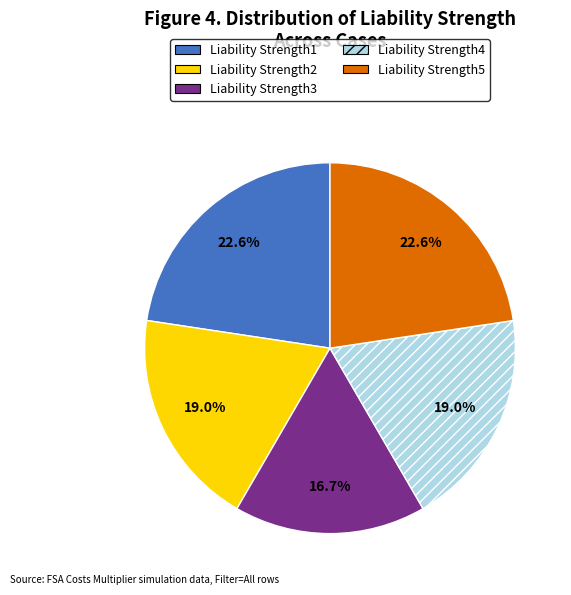

What is the smallest slice in the pie chart?

Liability Strength3